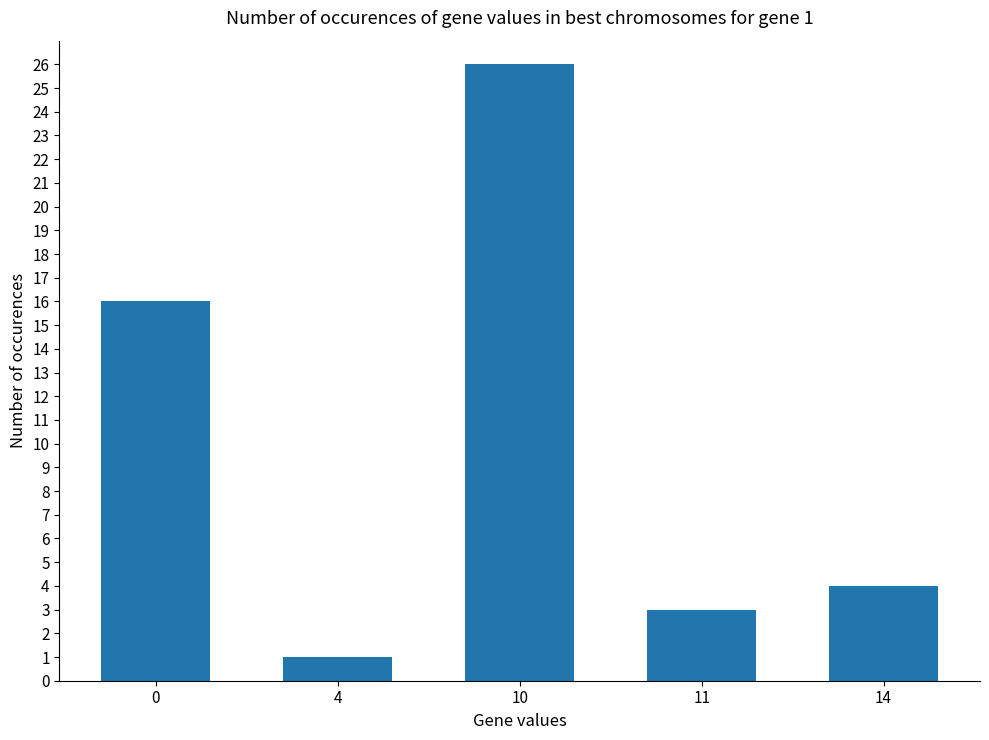

Rank the categories by value from lowest to highest.

4, 11, 14, 0, 10